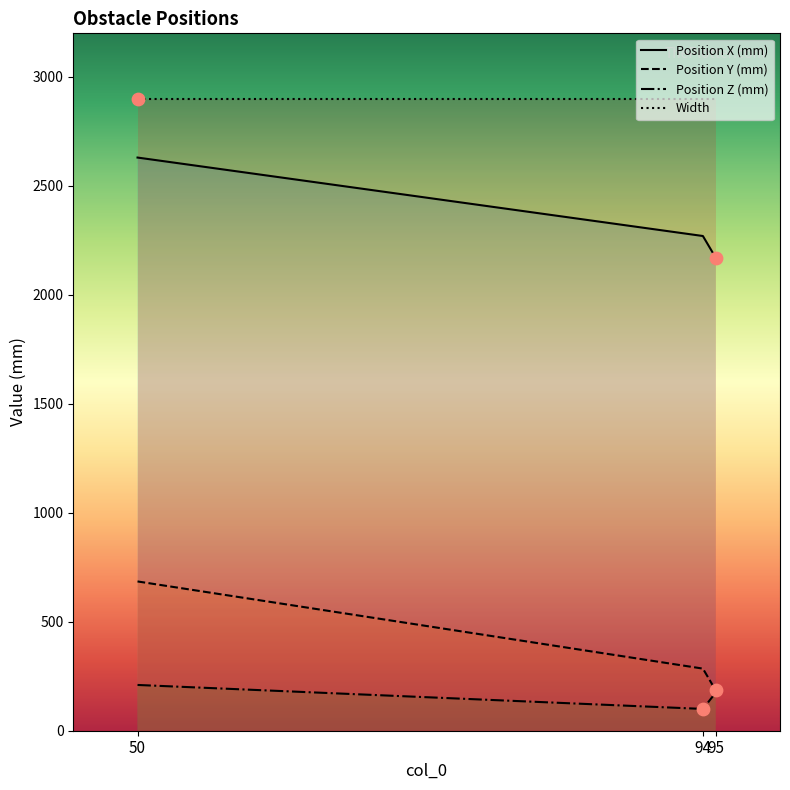

At how many categories does at least one series exceed 2387?

3